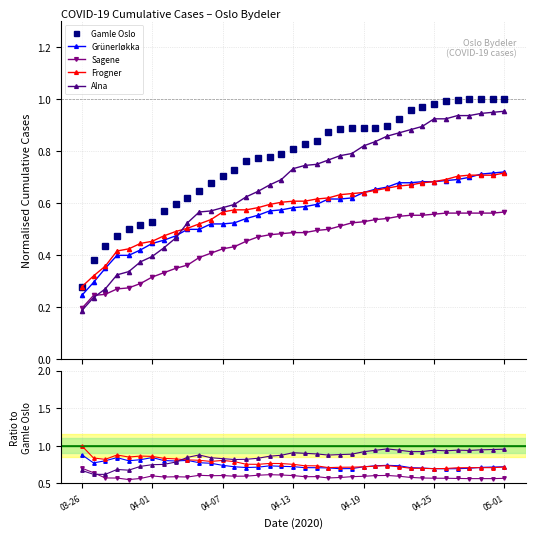

Reading left to right, list all the values displayed in this chart.

Gamle Oslo: 0.3	0.4	0.4	0.5	0.5	0.5	0.5	0.6	0.6	0.6	0.6	0.7	0.7	0.7	0.8	0.8	0.8	0.8	0.8	0.8	0.8	0.9	0.9	0.9	0.9	0.9	0.9	0.9	1.0	1.0	1.0	1.0	1.0	1.0	1.0	1.0	1.0
Grünerløkka: 0.2	0.3	0.3	0.4	0.4	0.4	0.4	0.5	0.5	0.5	0.5	0.5	0.5	0.5	0.5	0.6	0.6	0.6	0.6	0.6	0.6	0.6	0.6	0.6	0.6	0.7	0.7	0.7	0.7	0.7	0.7	0.7	0.7	0.7	0.7	0.7	0.7
Sagene: 0.2	0.2	0.2	0.3	0.3	0.3	0.3	0.3	0.3	0.4	0.4	0.4	0.4	0.4	0.5	0.5	0.5	0.5	0.5	0.5	0.5	0.5	0.5	0.5	0.5	0.5	0.5	0.6	0.6	0.6	0.6	0.6	0.6	0.6	0.6	0.6	0.6
Frogner: 0.3	0.3	0.4	0.4	0.4	0.4	0.5	0.5	0.5	0.5	0.5	0.5	0.6	0.6	0.6	0.6	0.6	0.6	0.6	0.6	0.6	0.6	0.6	0.6	0.6	0.7	0.7	0.7	0.7	0.7	0.7	0.7	0.7	0.7	0.7	0.7	0.7
Alna: 0.2	0.2	0.3	0.3	0.3	0.4	0.4	0.4	0.5	0.5	0.6	0.6	0.6	0.6	0.6	0.6	0.7	0.7	0.7	0.7	0.8	0.8	0.8	0.8	0.8	0.8	0.9	0.9	0.9	0.9	0.9	0.9	0.9	0.9	0.9	0.9	1.0